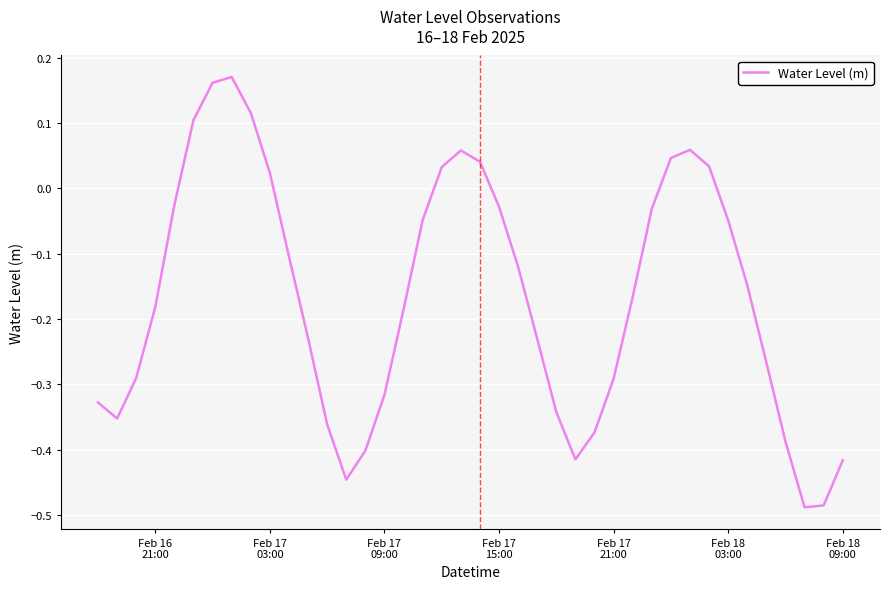

Reading left to right, transcribe all the data shown in this chart.

-0.3	-0.4	-0.3	-0.2	-0.0	0.1	0.2	0.2	0.1	0.0	-0.1	-0.2	-0.4	-0.4	-0.4	-0.3	-0.2	-0.0	0.0	0.1	0.0	-0.0	-0.1	-0.2	-0.3	-0.4	-0.4	-0.3	-0.2	-0.0	0.0	0.1	0.0	-0.0	-0.1	-0.3	-0.4	-0.5	-0.5	-0.4